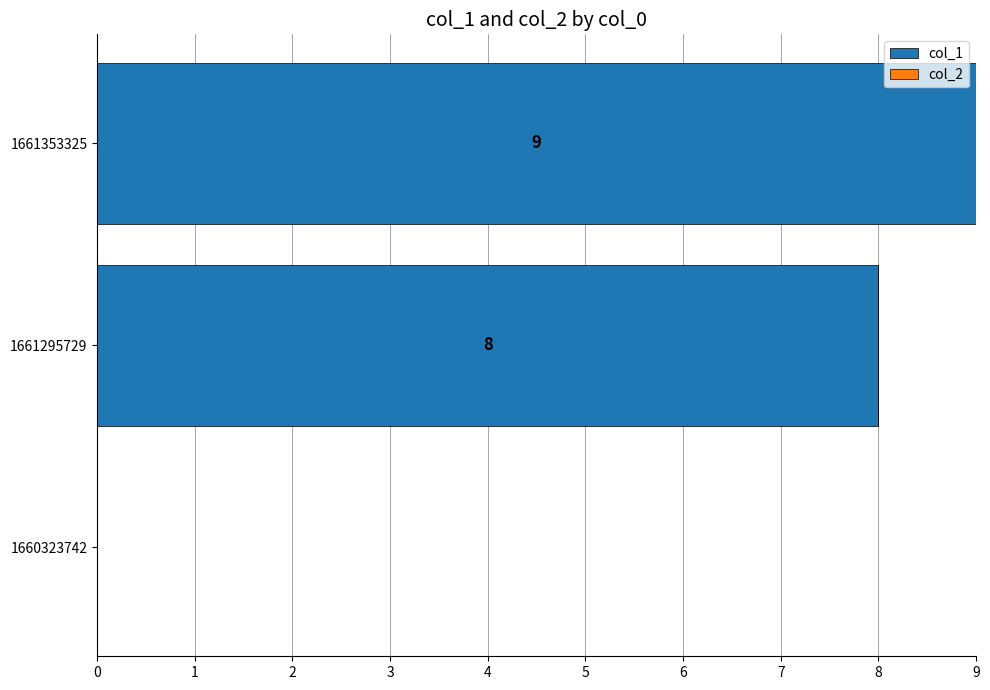

How many values are above zero?

2